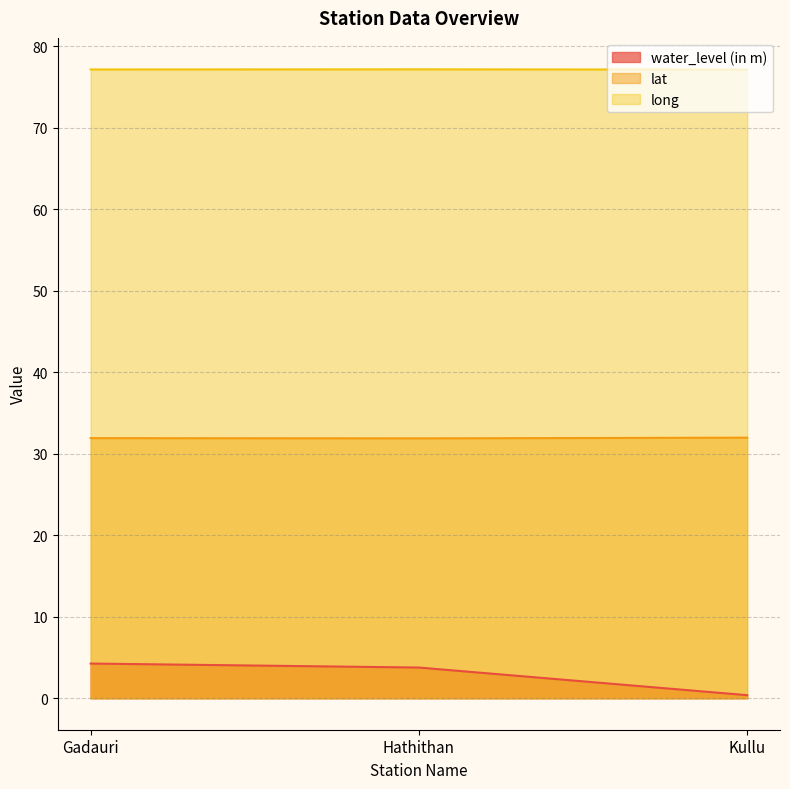

The value of water_level (in m) at Kullu is 0.3. True or false?

False